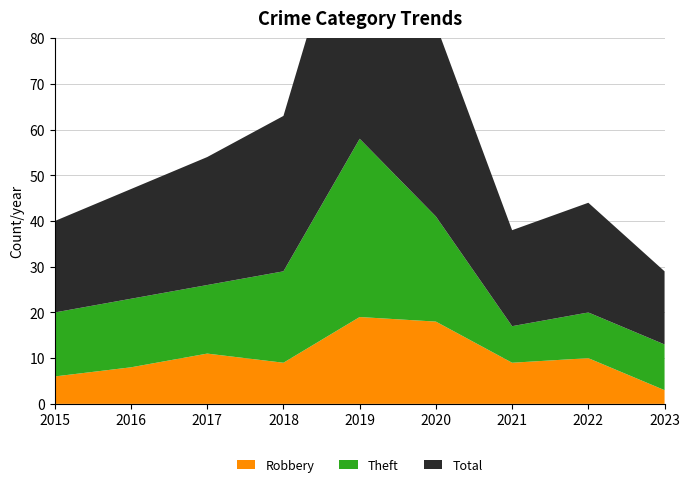

Reading left to right, list all the values displayed in this chart.

Robbery: 2015=6	2016=8	2017=11	2018=9	2019=19	2020=18	2021=9	2022=10	2023=3
Theft: 2015=14	2016=15	2017=15	2018=20	2019=39	2020=23	2021=8	2022=10	2023=10
Total: 2015=20	2016=24	2017=28	2018=34	2019=61	2020=42	2021=21	2022=24	2023=16